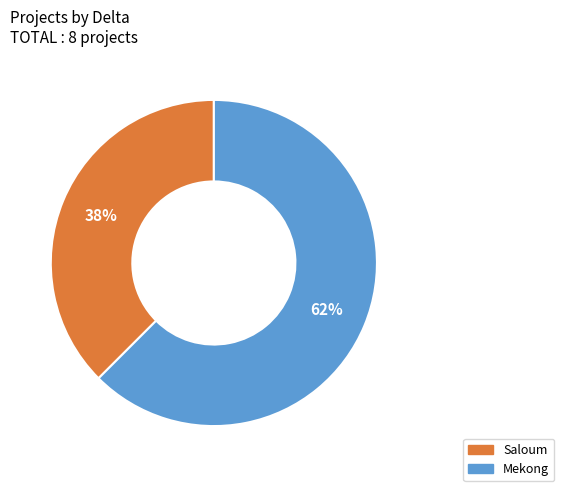

Is there a majority slice in this chart?

Yes